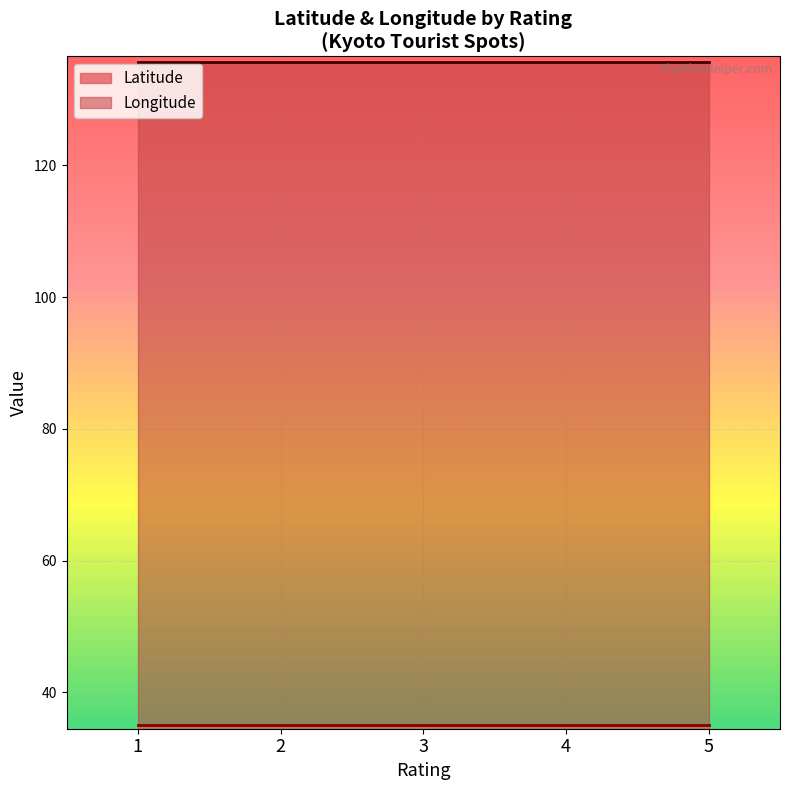

Reading left to right, extract all data points from this chart.

Latitude: 35.0	35.0	35.0	35.0	35.0
Longitude: 135.7	135.7	135.7	135.7	135.7